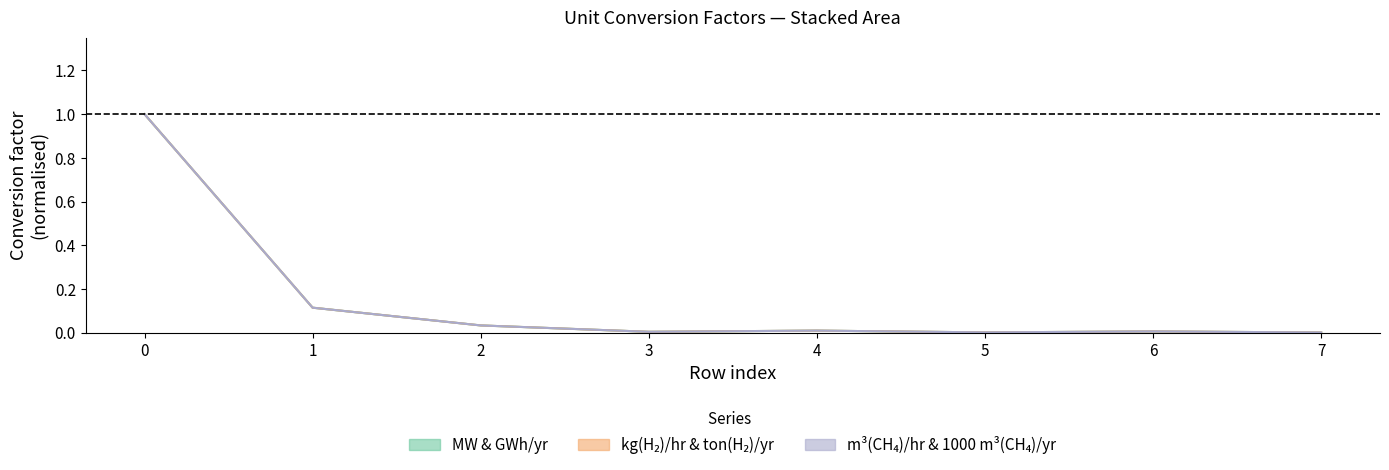

Which label corresponds to the smallest value in the chart?

7